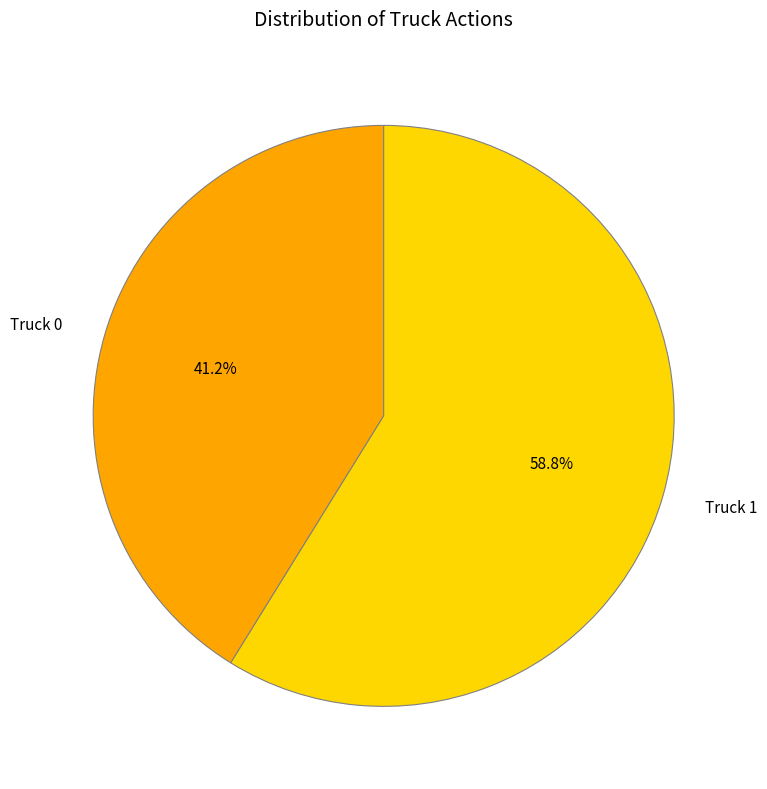

What percentage is the Truck 1 slice, to the nearest percent?

59%